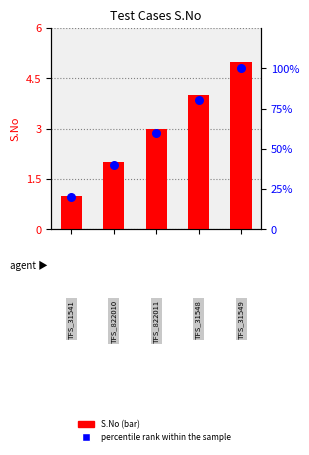

Which series reaches the maximum Y coordinate?

percentile rank within the sample